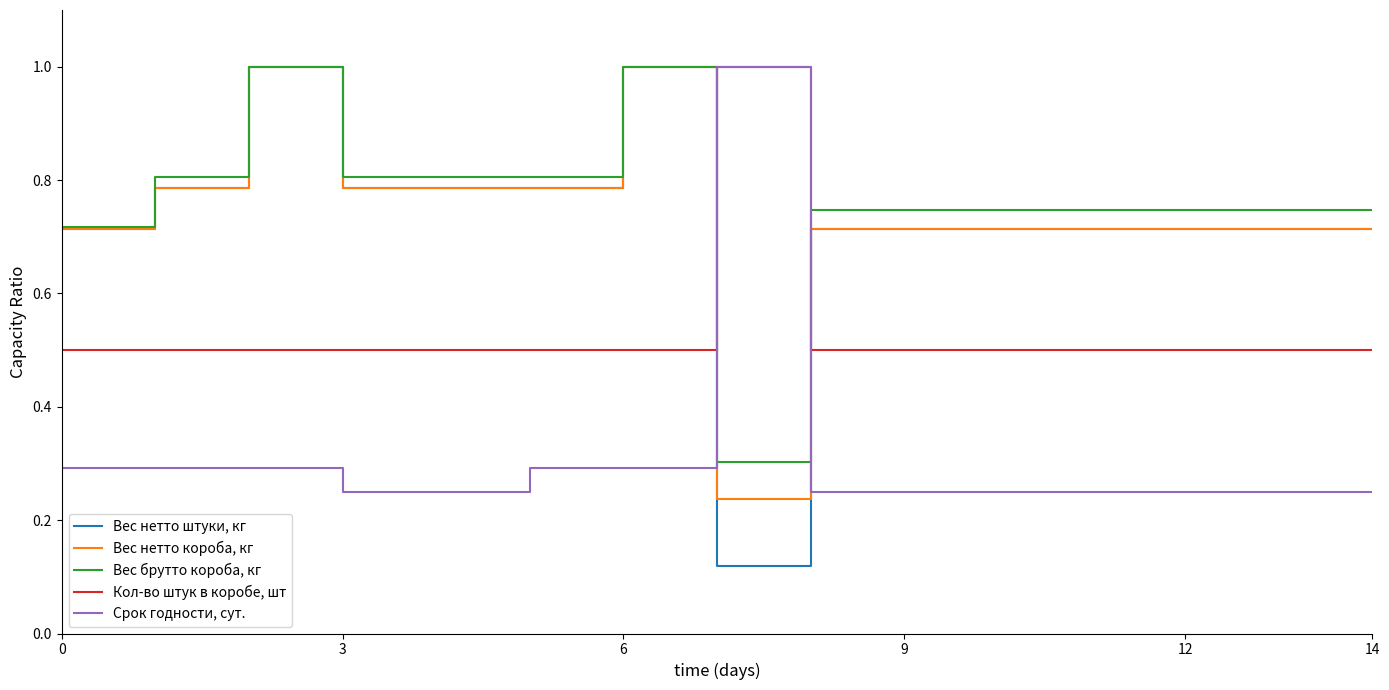

Which series ends up on top after the final intersection of Вес нетто штуки, кг and Кол-во штук в коробе, шт?

Вес нетто штуки, кг